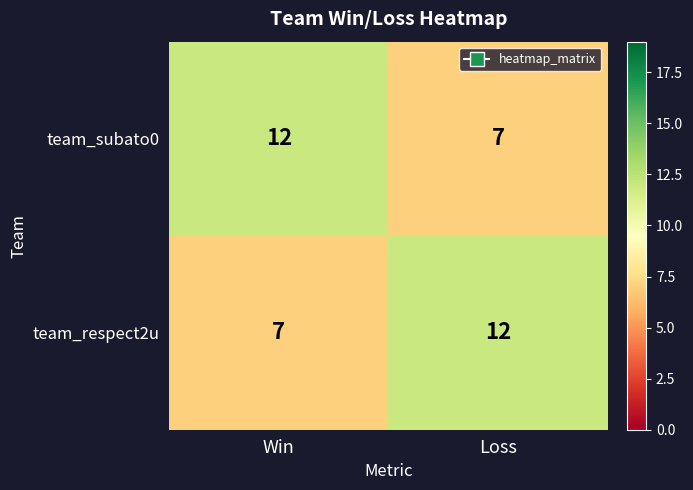

Is it true that team_respect2u equals 7 at Win?

True